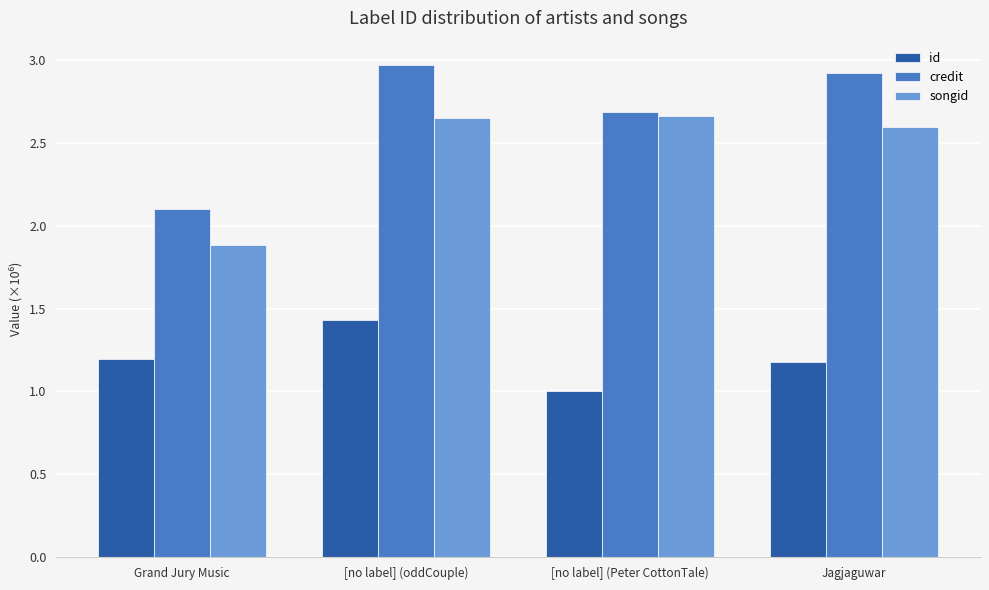

What is the spread (max minus min) of values at [no label] (oddCouple)?

1.5